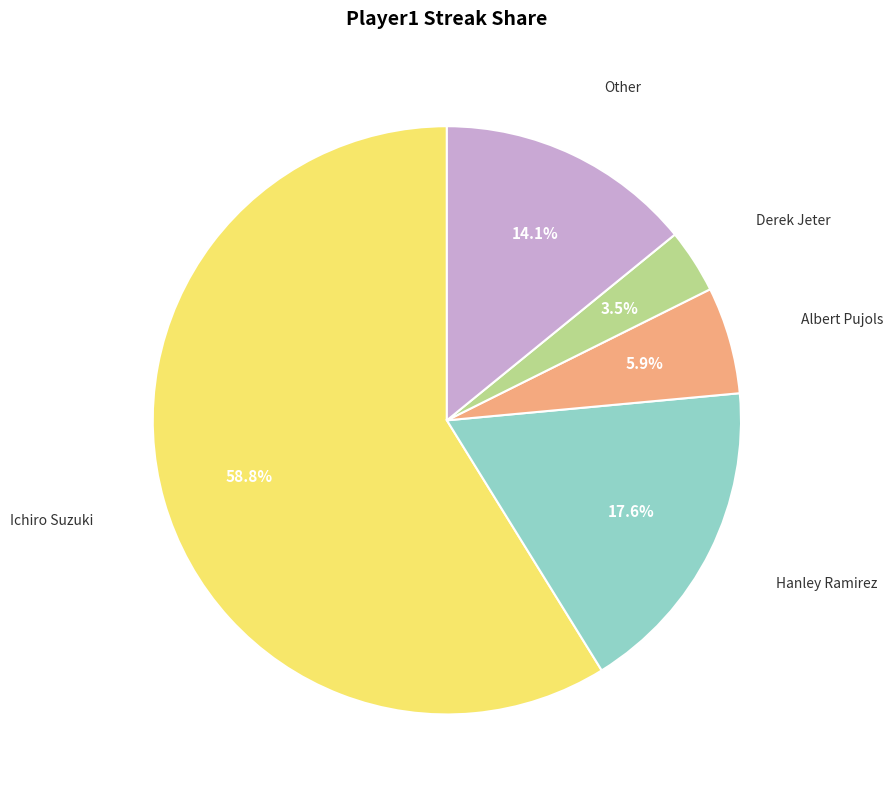

Is it true that Ichiro Suzuki is 64% of the pie?

False